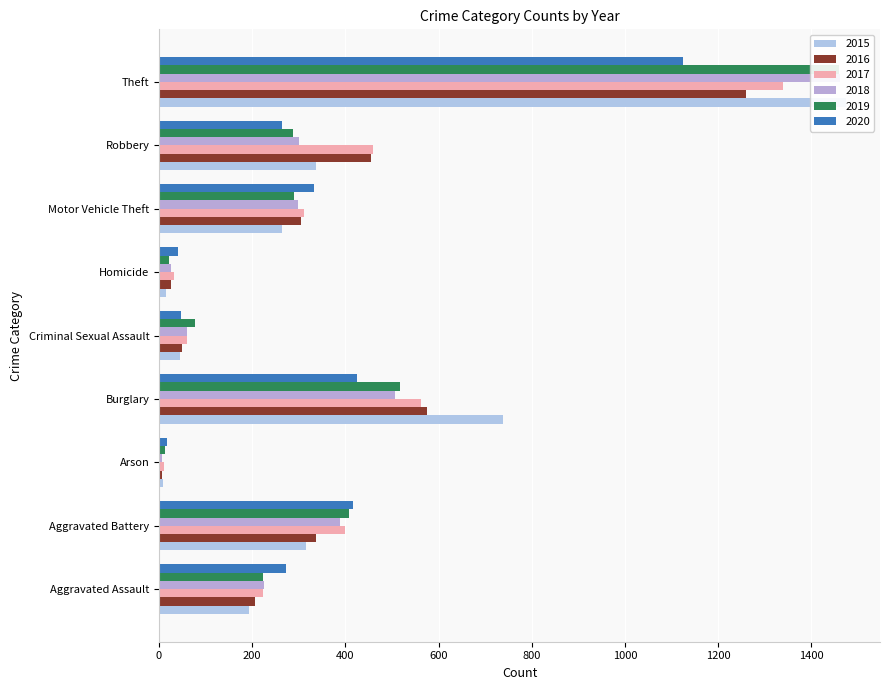

What is the label of the 9th bar from the right?

Aggravated Assault